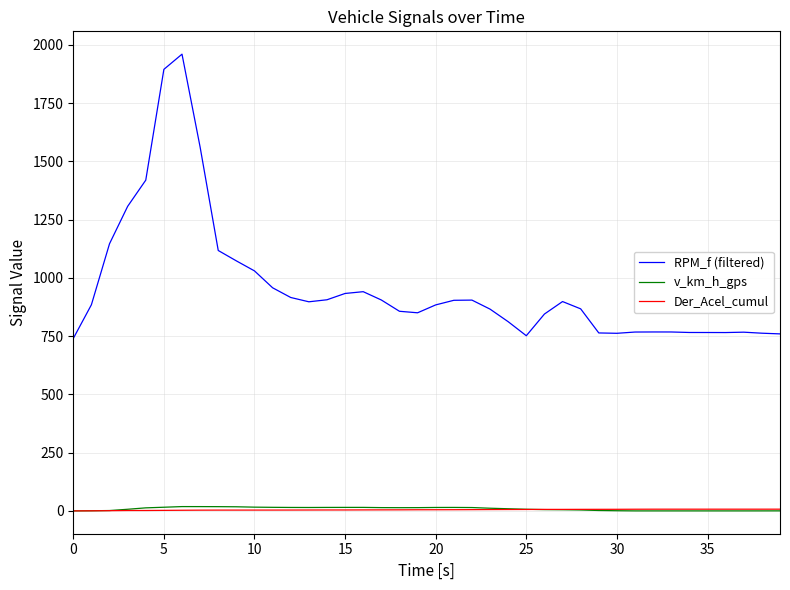

Which series has the largest total across all categories?

RPM_f (filtered)